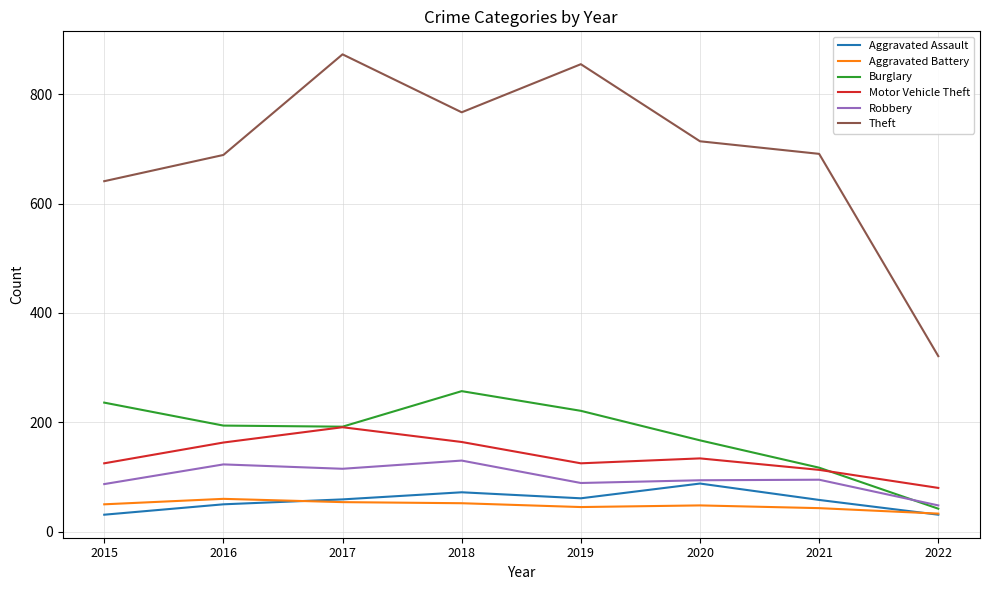

In Aggravated Assault, how many points are lower than both neighbors (excluding endpoints)?

1